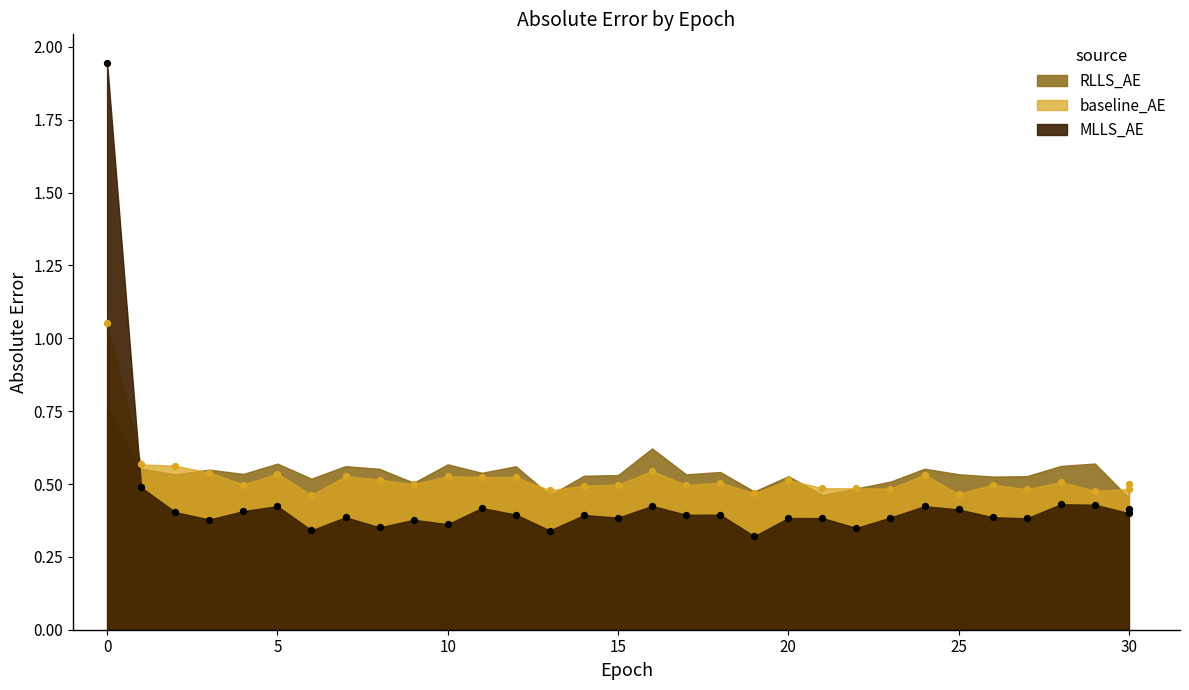

Which series has the largest total across all categories?

RLLS_AE